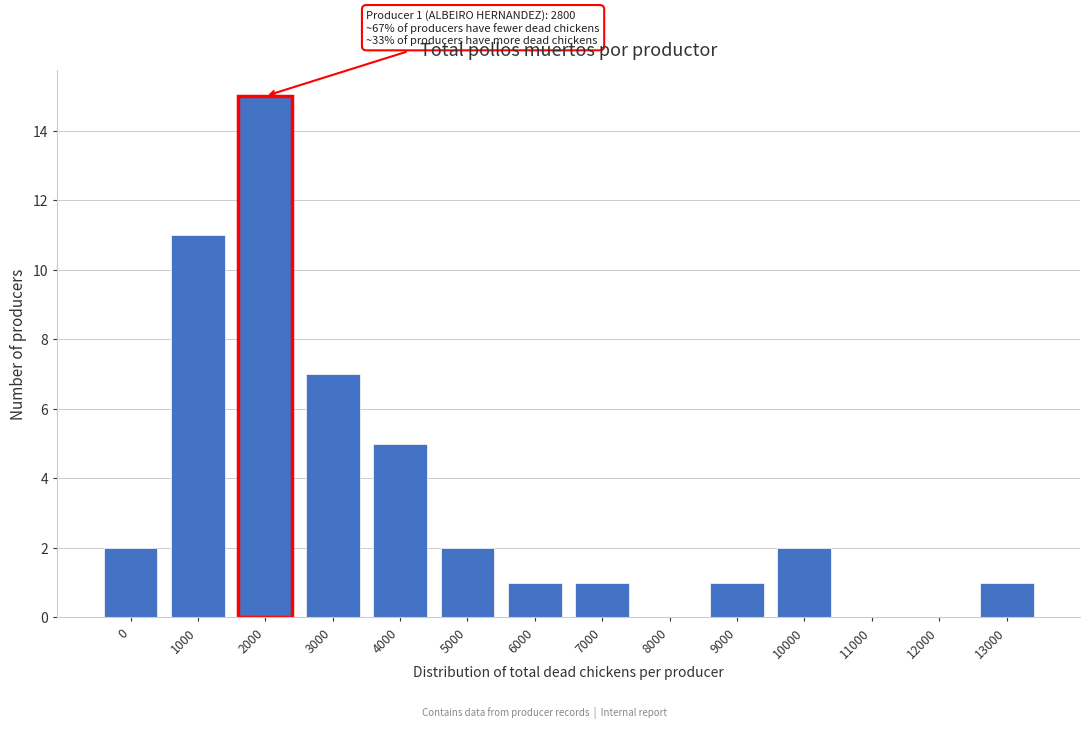

Reading left to right, extract all data points from this chart.

0=2	1000=11	2000=15	3000=7	4000=5	5000=2	6000=1	7000=1	8000=0	9000=1	10000=2	11000=0	12000=0	13000=1